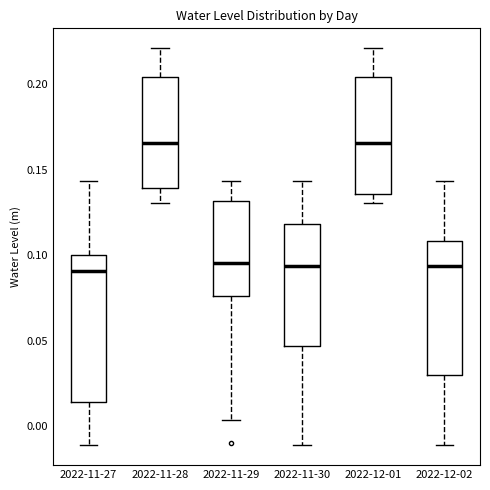

Where does the lower whisker of the box for 2022-12-02 end on the y-axis? The values are not printed on the chart, so give them approximately, as read against the axis.

-0.010